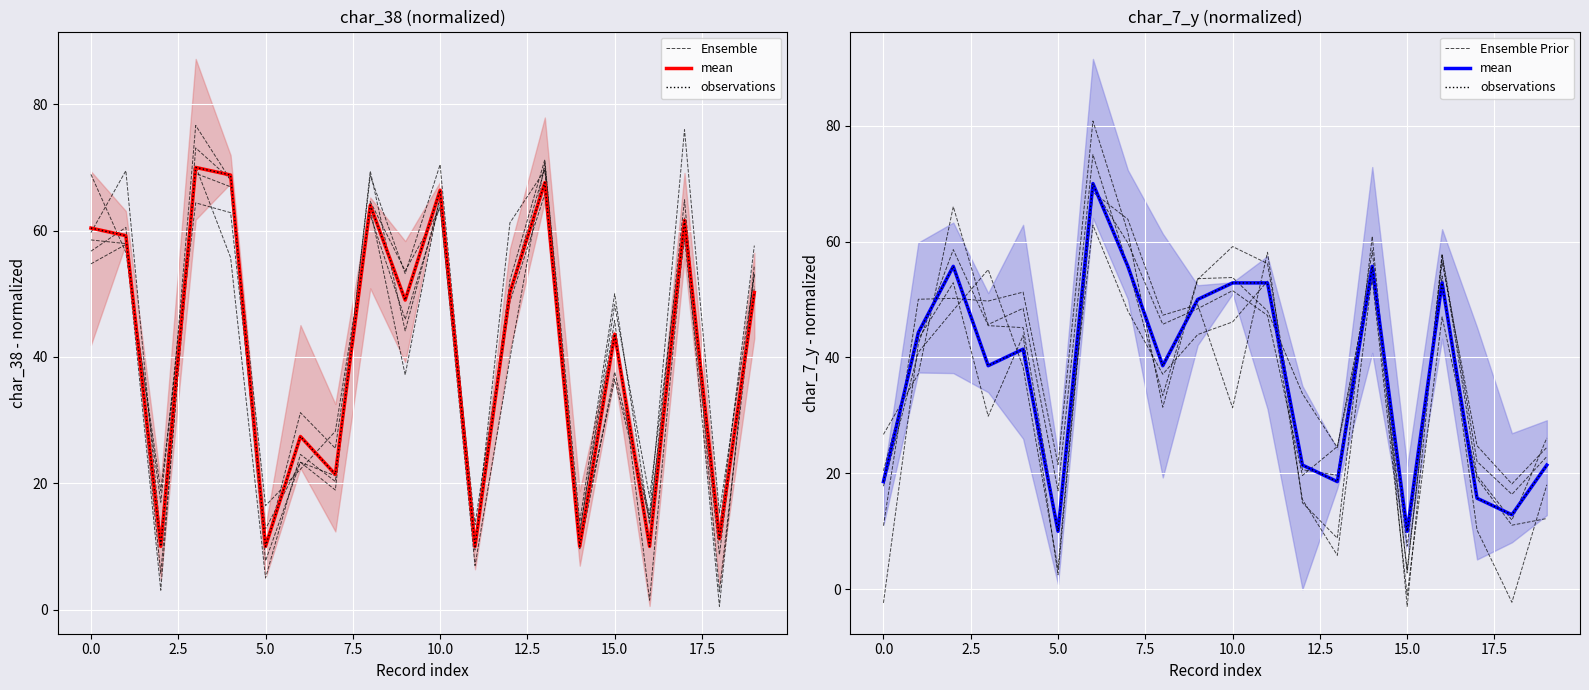

Between 12.5 and 10, which series saw the biggest shift?

Ensemble